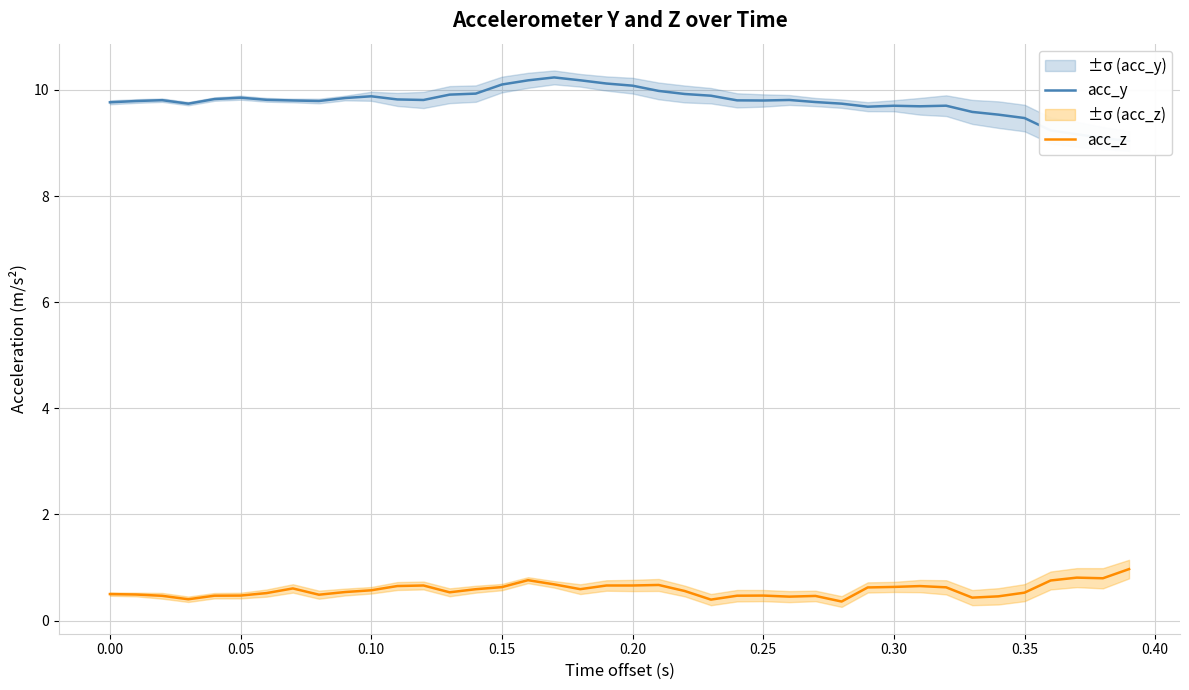

How many data points does each series have?

40